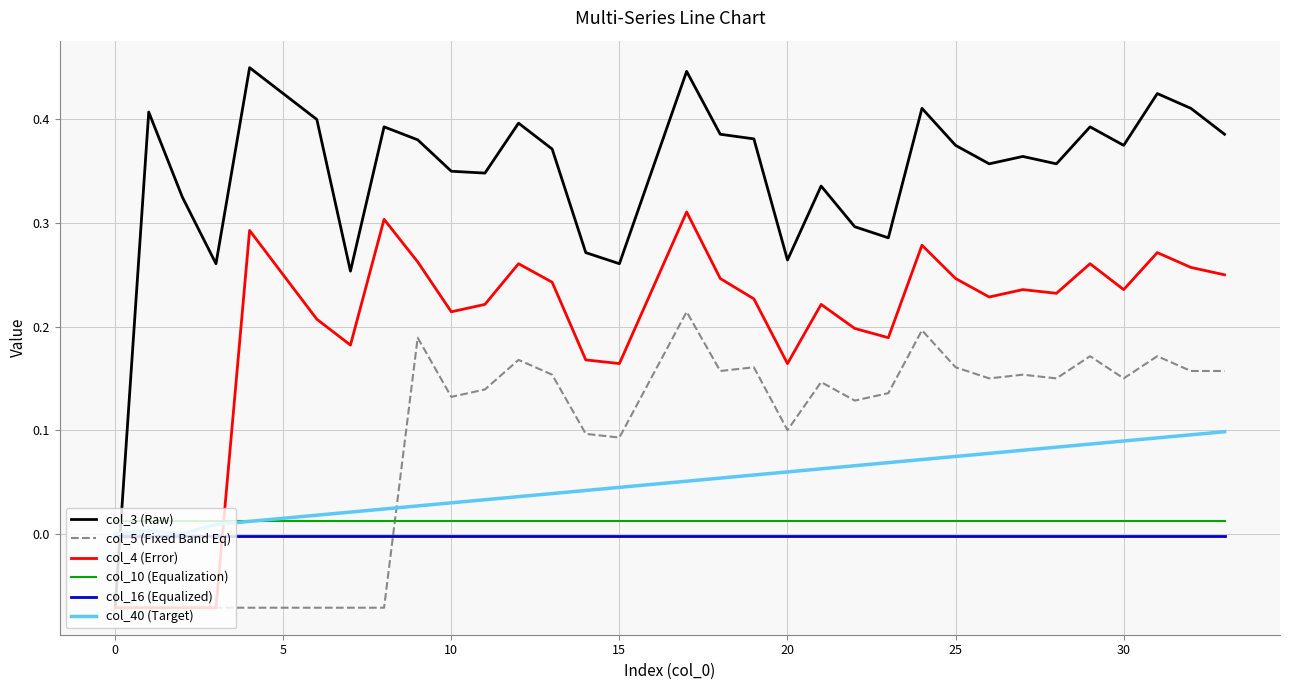

Which series has the largest total across all categories?

col_3 (Raw)